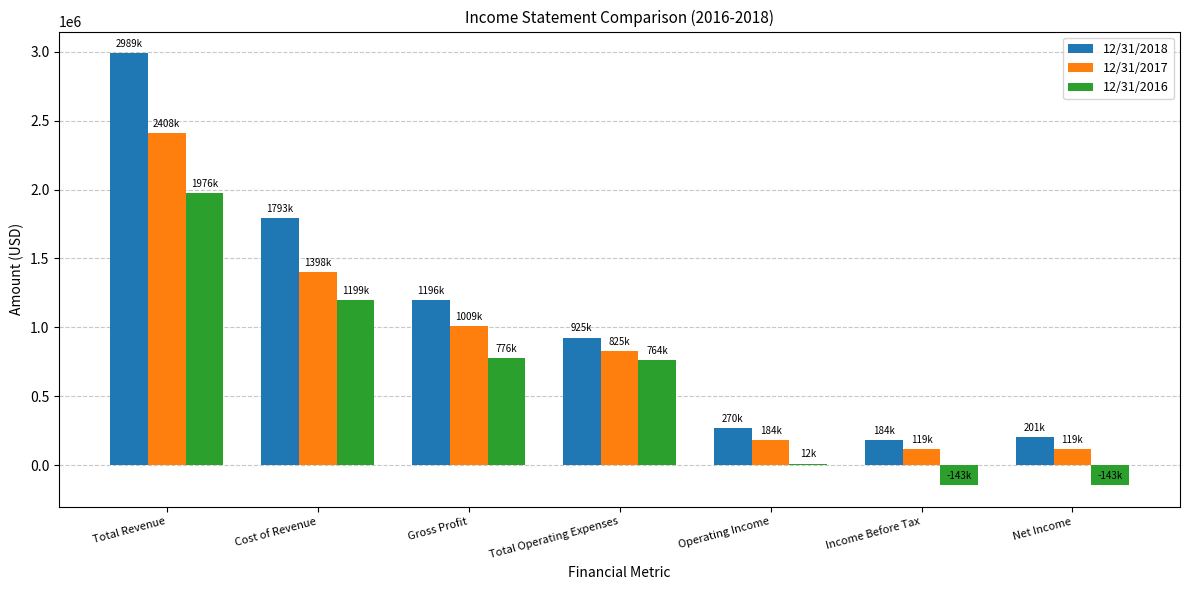

Which series changed the most between Gross Profit and Operating Income?

12/31/2018